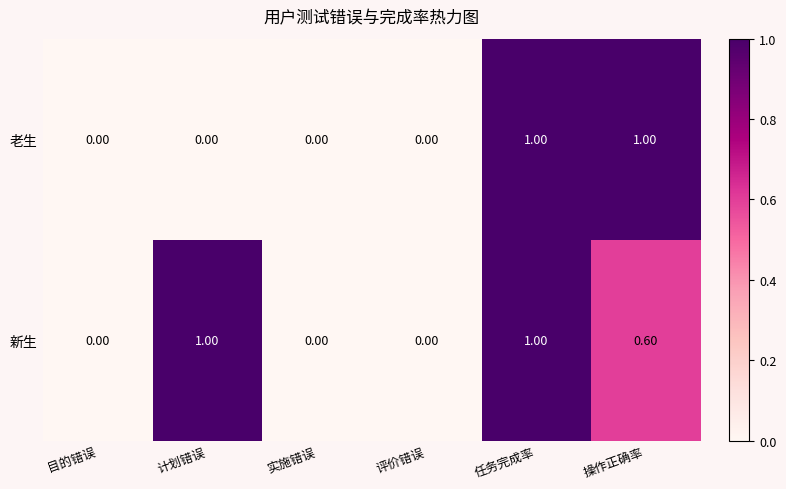

What is the average value of the 新生 series?

0.4